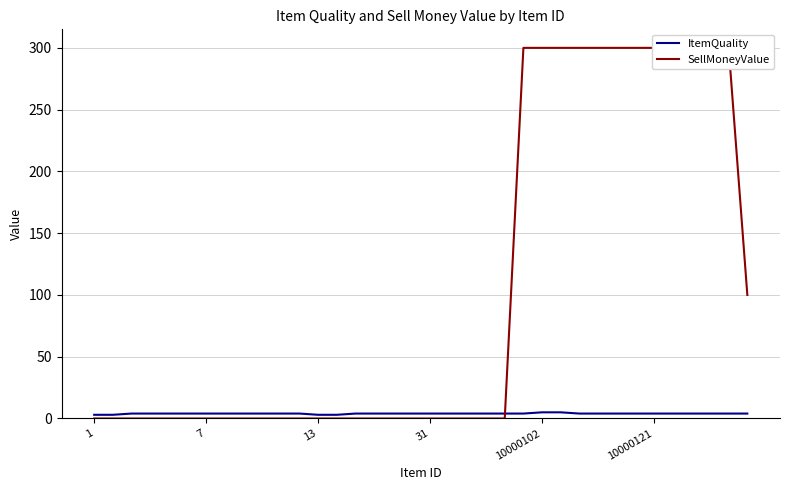

Between 16 and 22, which is larger?

16